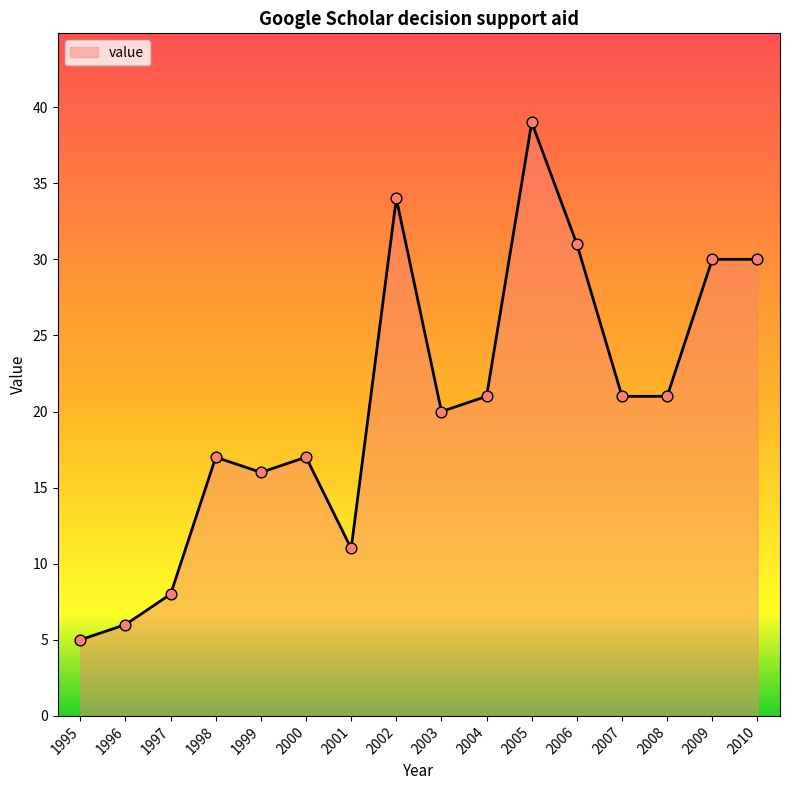

Between 2010 and 1999, which is larger?

2010